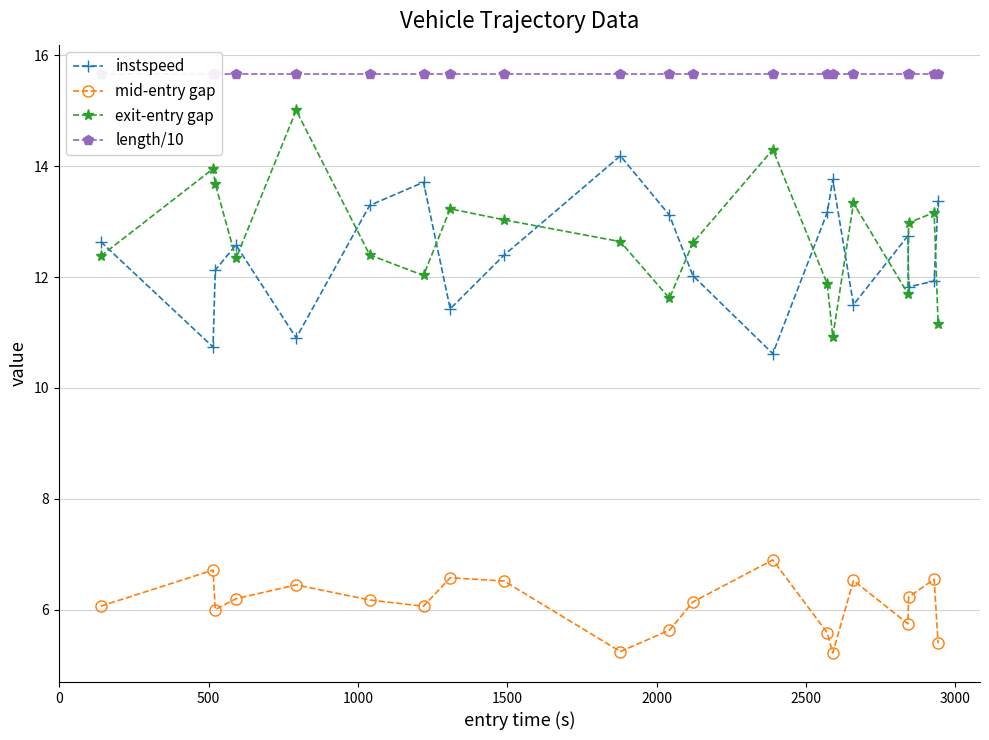

True or false: instspeed has more than 1 points higher than both neighbors.

True